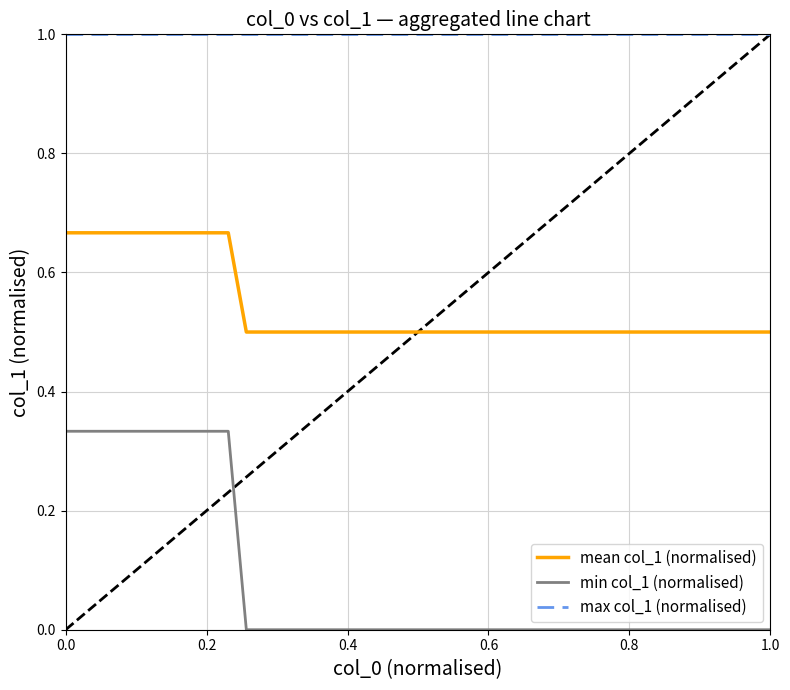

Which series has the largest total across all categories?

max col_1 (normalised)